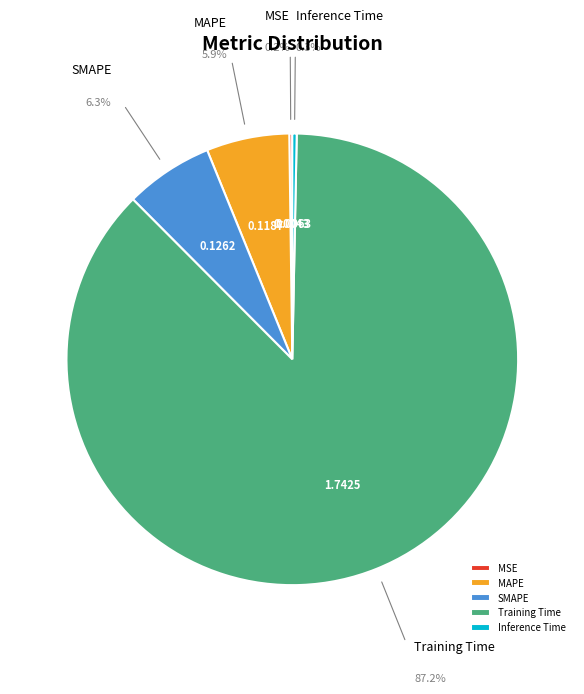

What is the largest slice in the pie chart?

Training Time